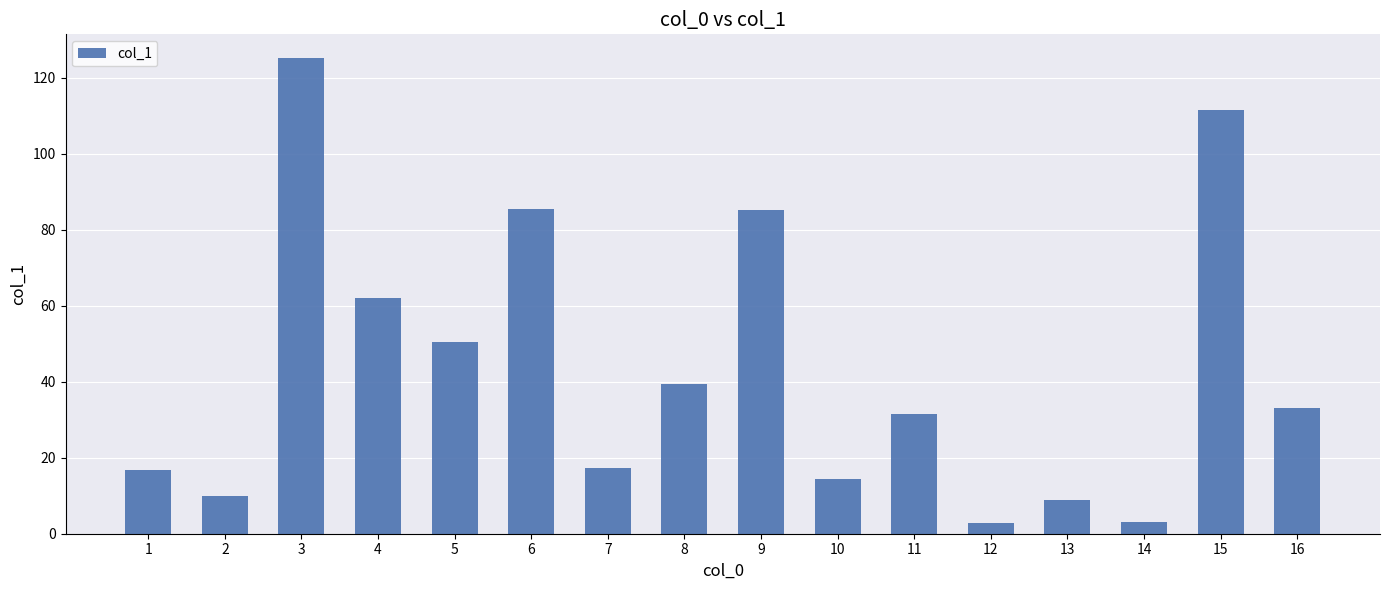

Are the bars grouped side by side (vs. stacked)?

No